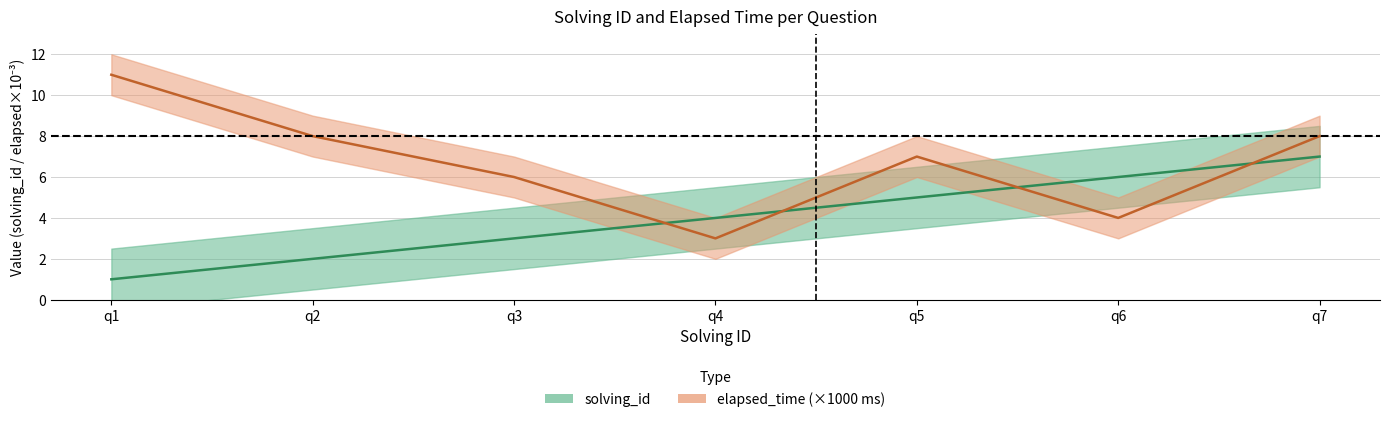

List the series in order of their peak value, lowest first.

solving_id, elapsed_time